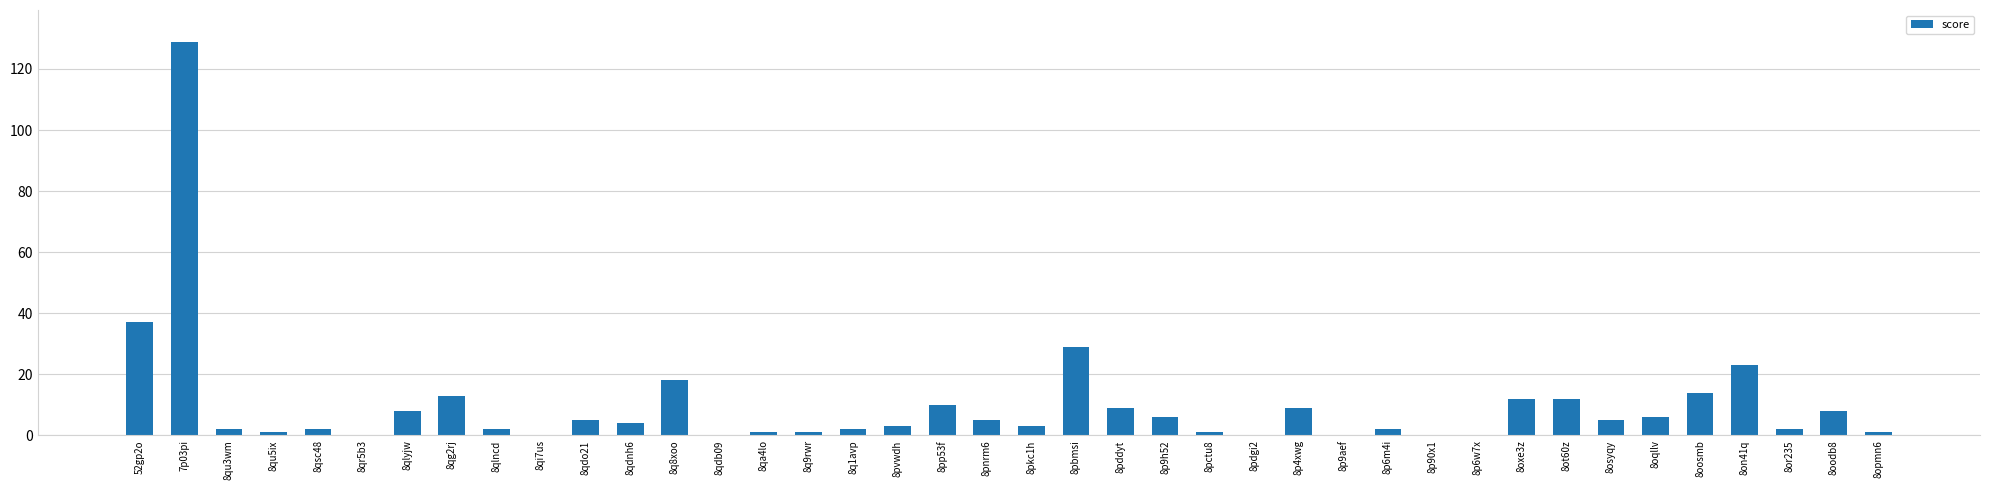

Between 8oosmb and 8p90x1, which is larger?

8oosmb